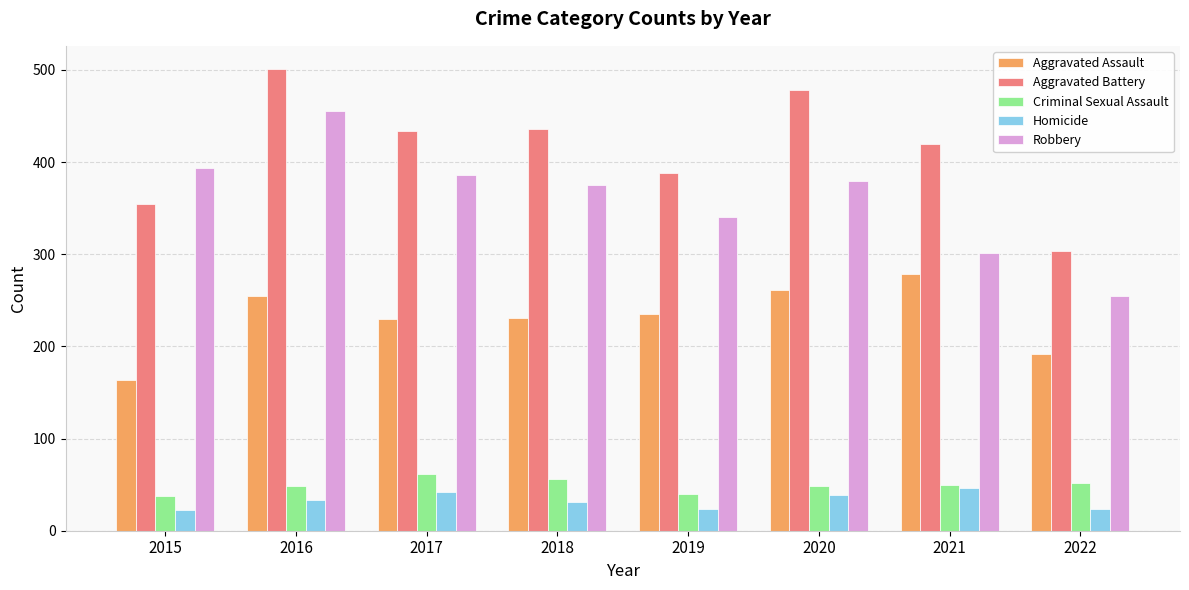

Rank the series at 2022 from highest to lowest value.

Aggravated Battery, Robbery, Aggravated Assault, Criminal Sexual Assault, Homicide